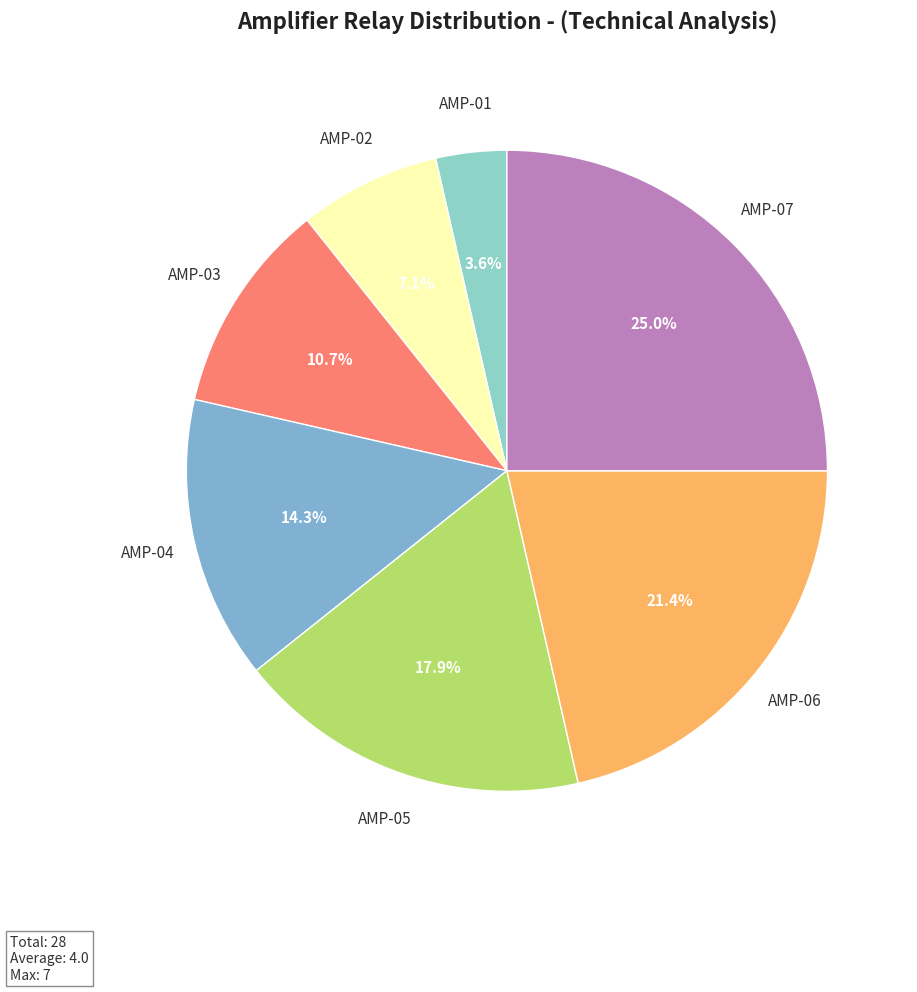

Which slice is the largest?

AMP-07